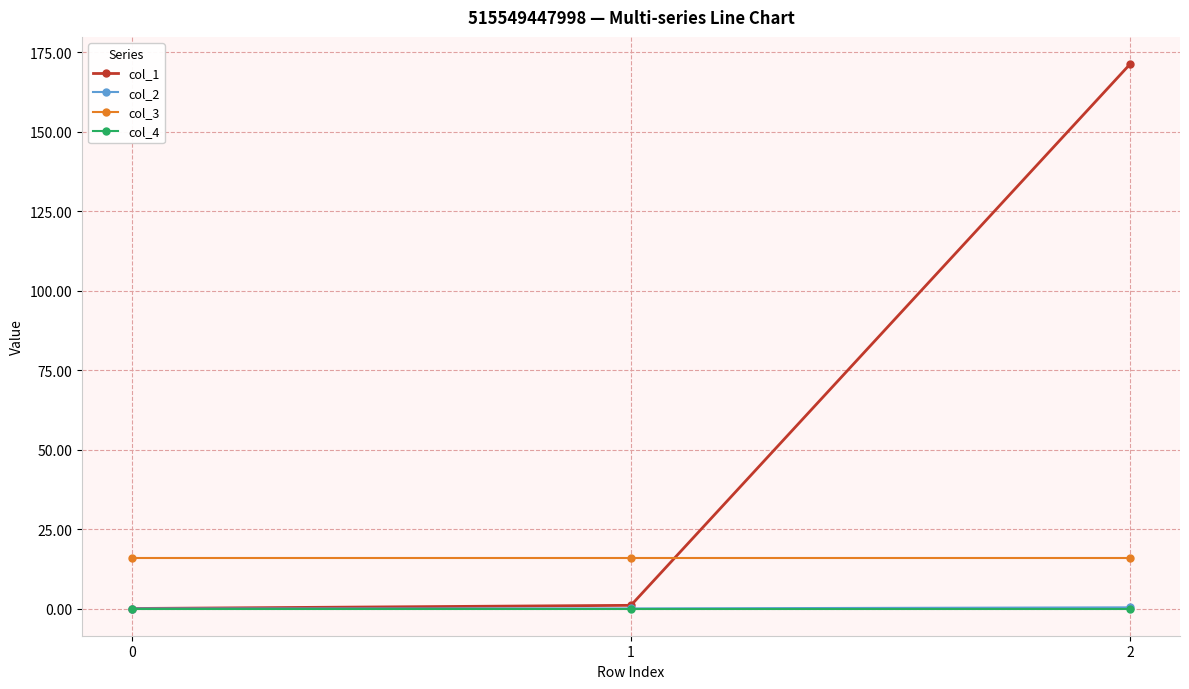

Is the value of col_4 at 1 greater than the value of col_3 at 0?

No